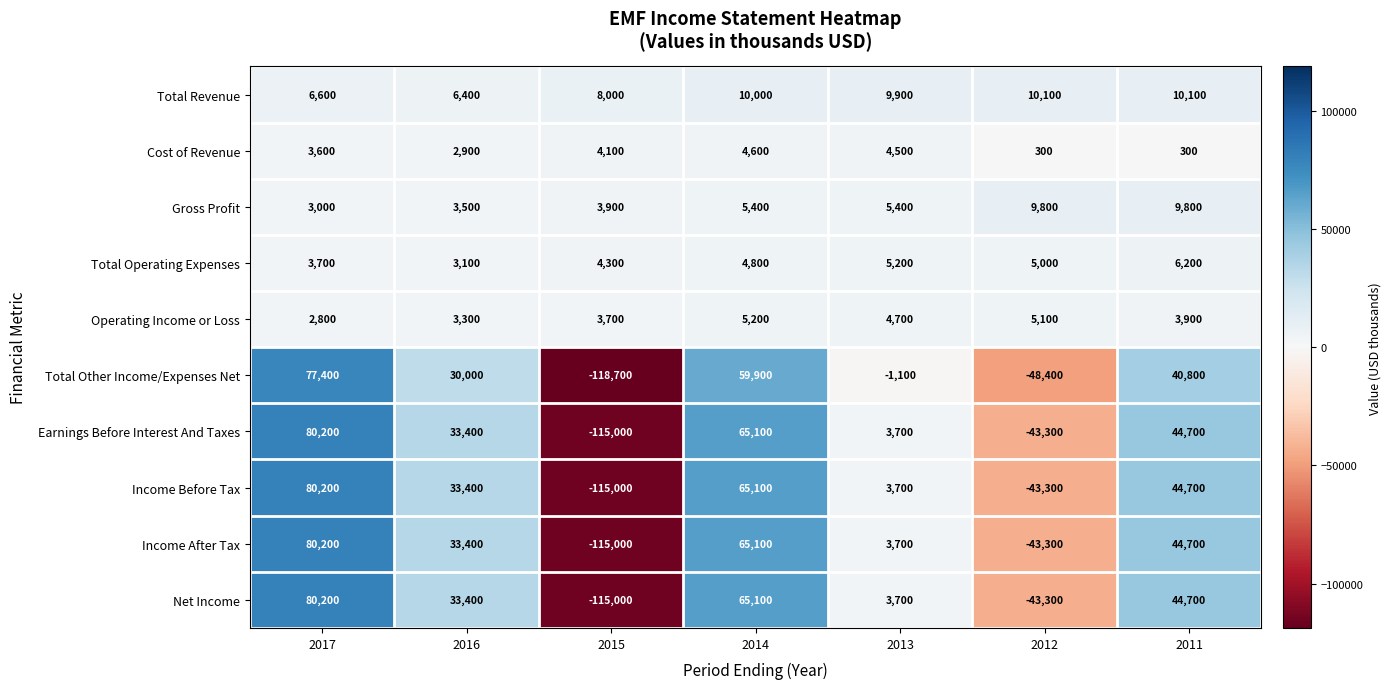

At which label does Total Other Income/Expenses Net reach its minimum?

2015